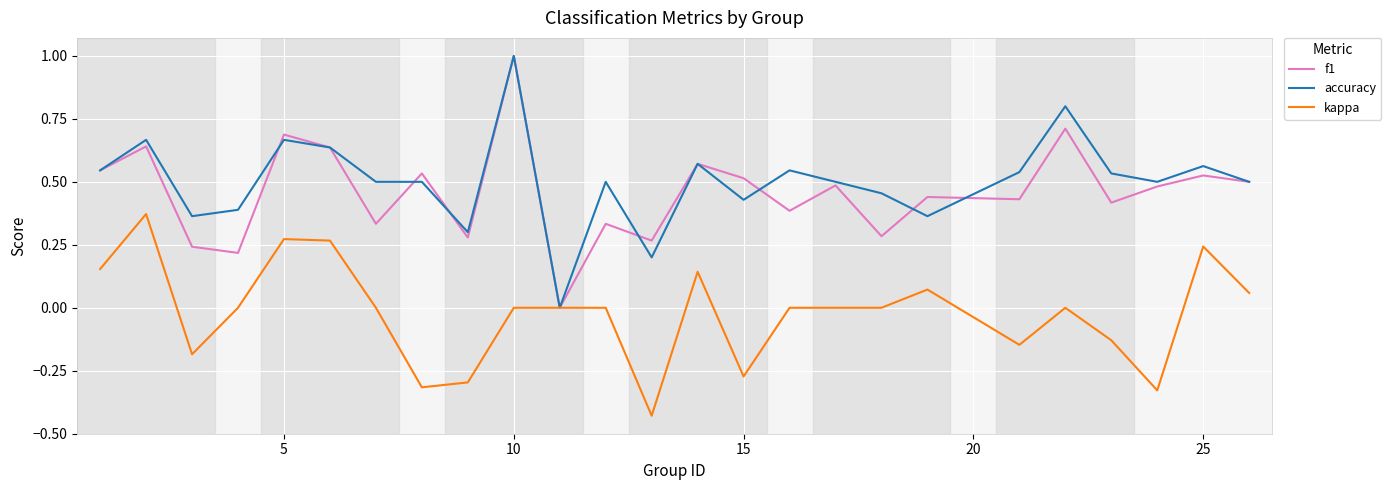

Which category has the highest value across all series?

10